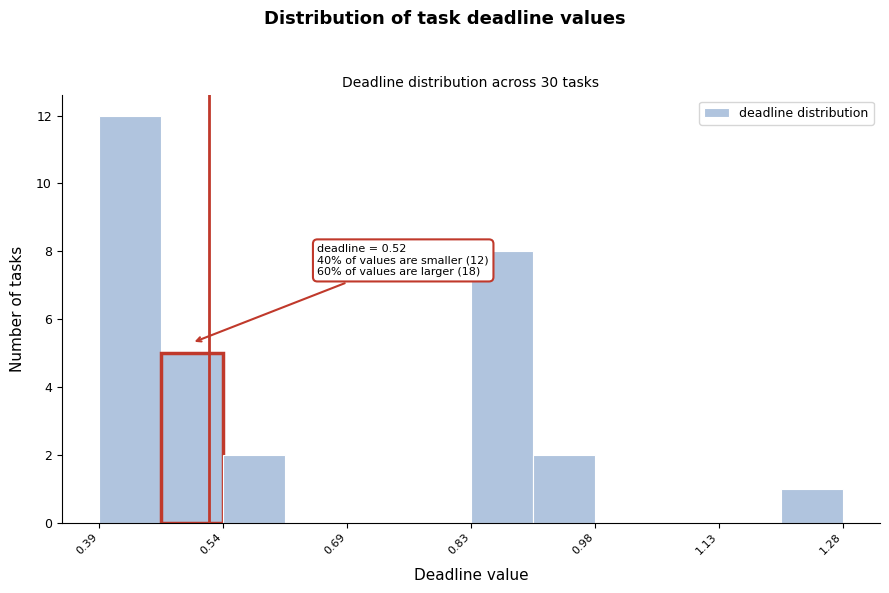

Read against the x-axis, roughly where is the centre of the tallest bar?

0.42